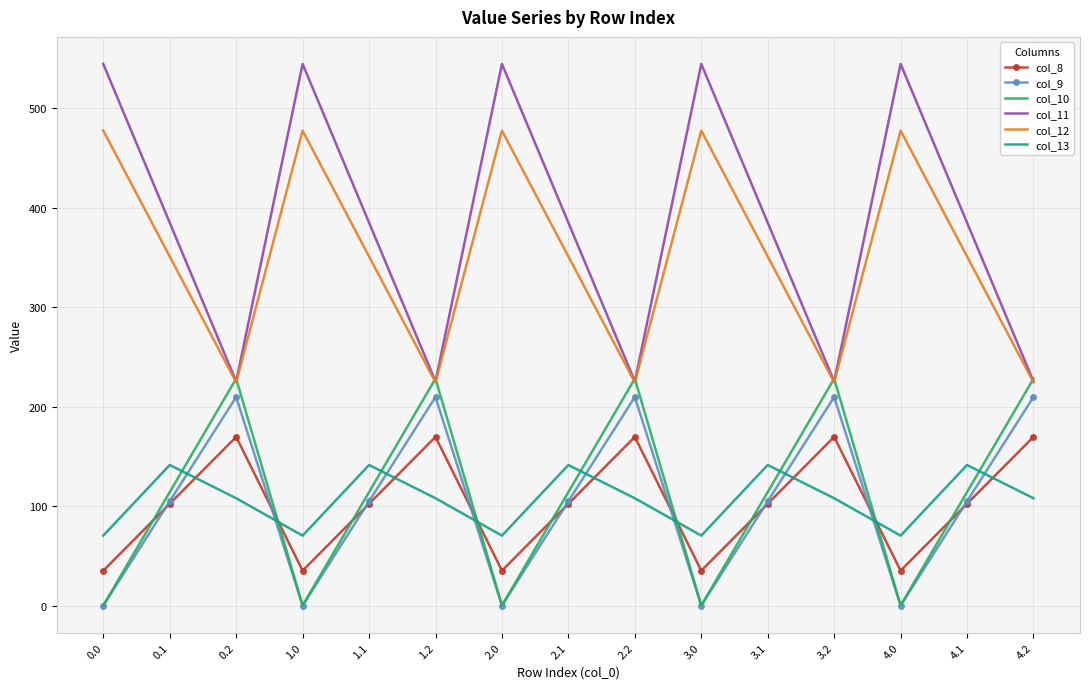

What is the total value across all series at 0.2?

1164.4